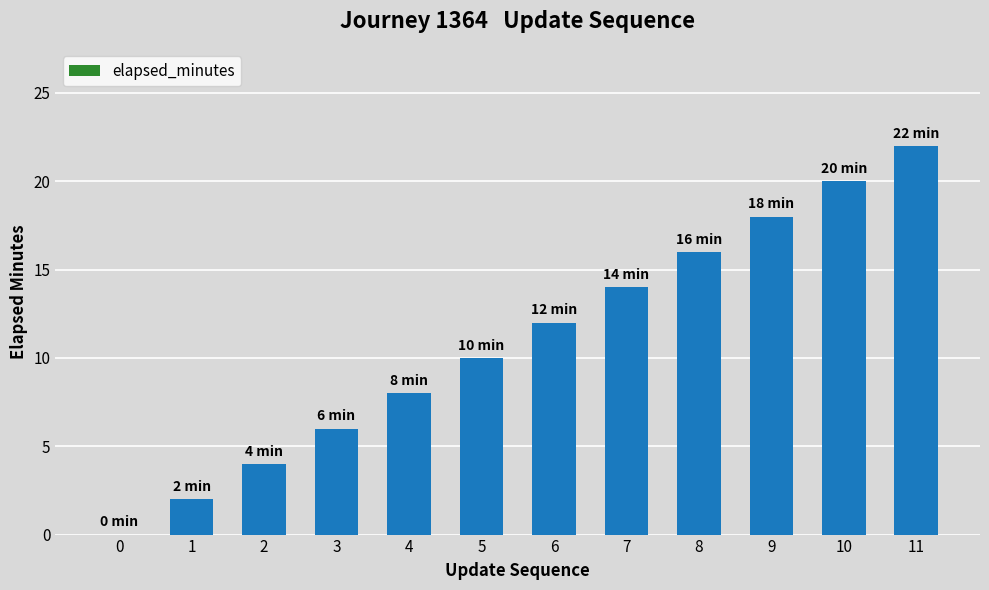

Are the bars horizontal?

No